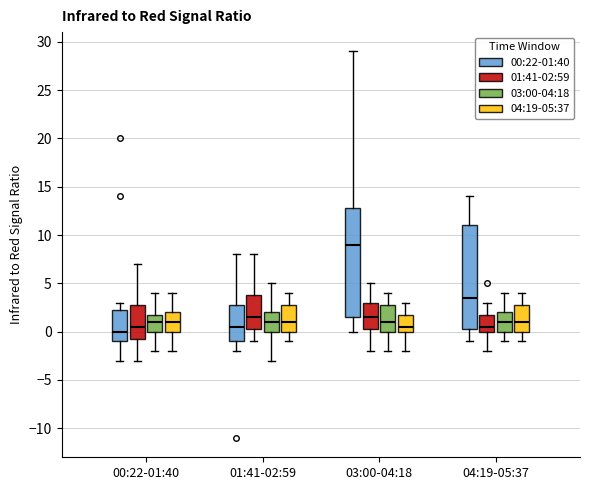

Comparing the boxes themselves (not the whiskers), which one is the tallest?

03:00-04:18 (00:22-01:40)